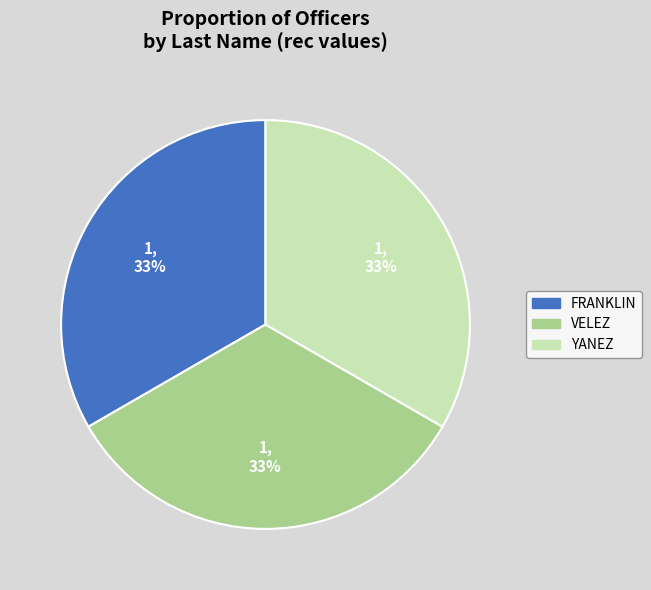

Is it true that YANEZ is 33% of the pie?

True